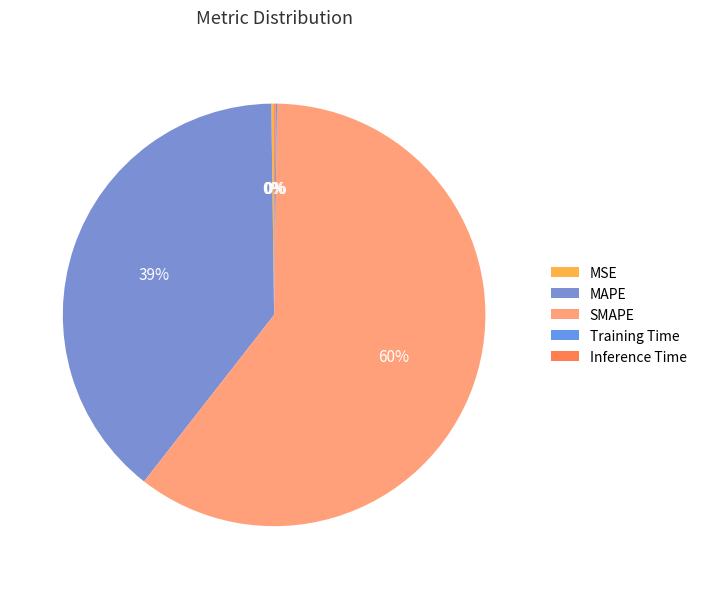

The SMAPE slice represents 50% of the pie. True or false?

False